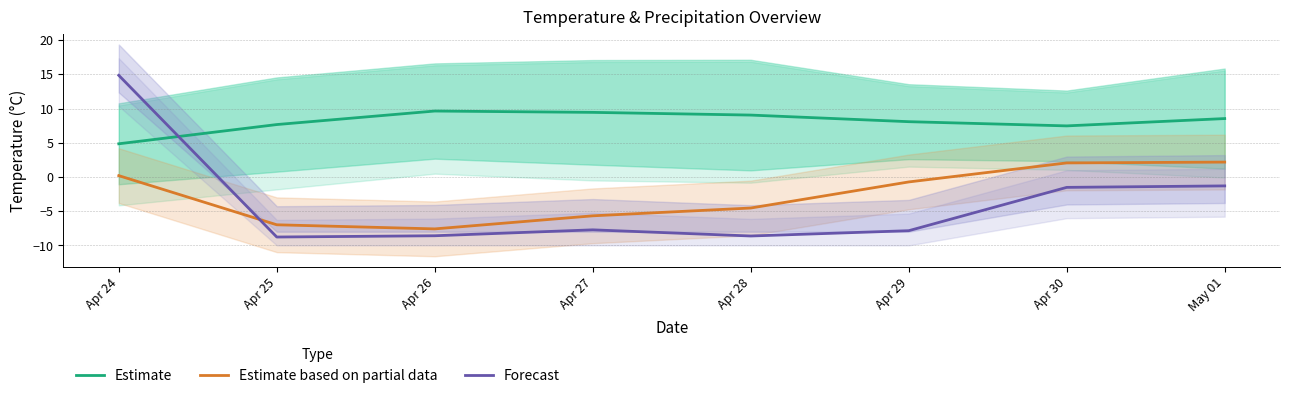

Reading left to right, what are all the values shown in this chart?

Estimate (central): Apr 24=4.8	Apr 25=7.7	Apr 26=9.6	Apr 27=9.4	Apr 28=9.0	Apr 29=8.1	Apr 30=7.5	May 01=8.5
Estimate based on partial data: Apr 24=0.2	Apr 25=-7.0	Apr 26=-7.6	Apr 27=-5.7	Apr 28=-4.5	Apr 29=-0.7	Apr 30=2.0	May 01=2.2
Forecast (central): Apr 24=14.8	Apr 25=-8.8	Apr 26=-8.6	Apr 27=-7.7	Apr 28=-8.6	Apr 29=-7.9	Apr 30=-1.5	May 01=-1.3